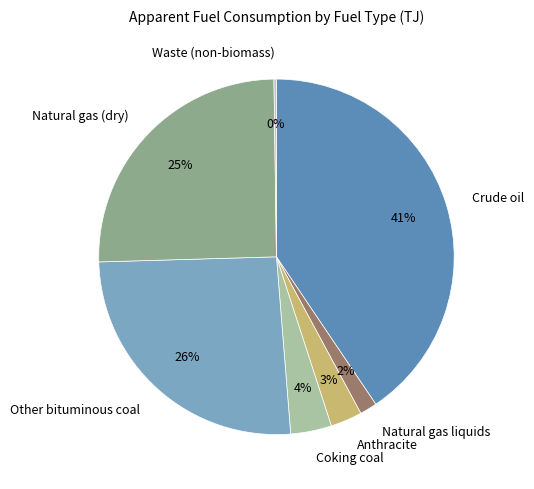

Combined, do Natural gas liquids and Crude oil account for over 50%?

No